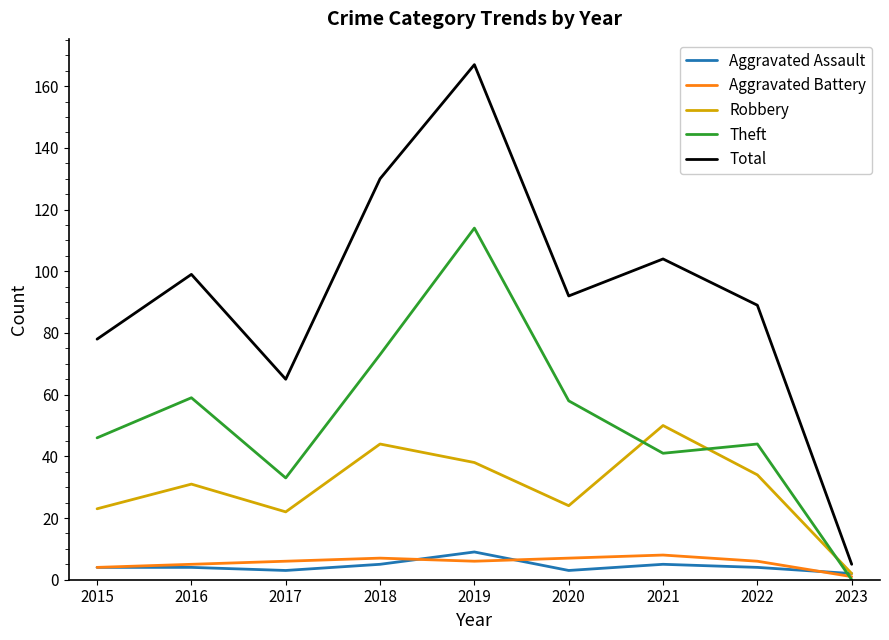

Which series has the largest total across all categories?

Total